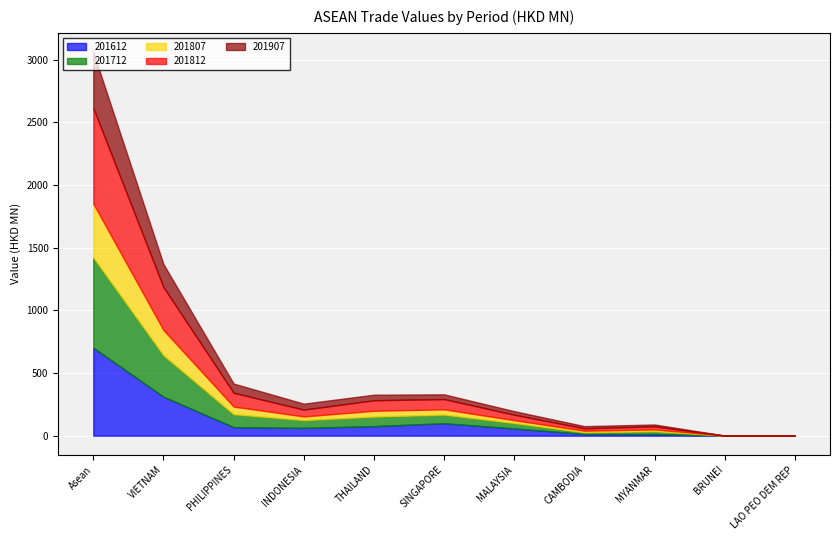

At which label does 201612 reach its minimum?

LAO PEO DEM REP